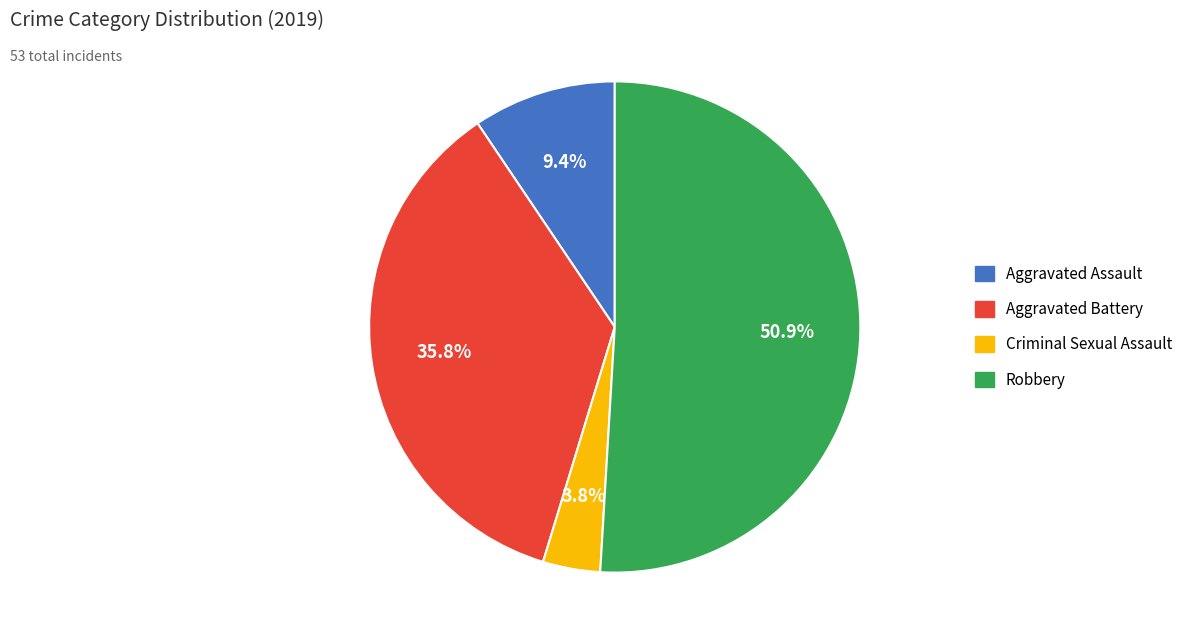

What percentage is the Robbery slice, to the nearest percent?

51%